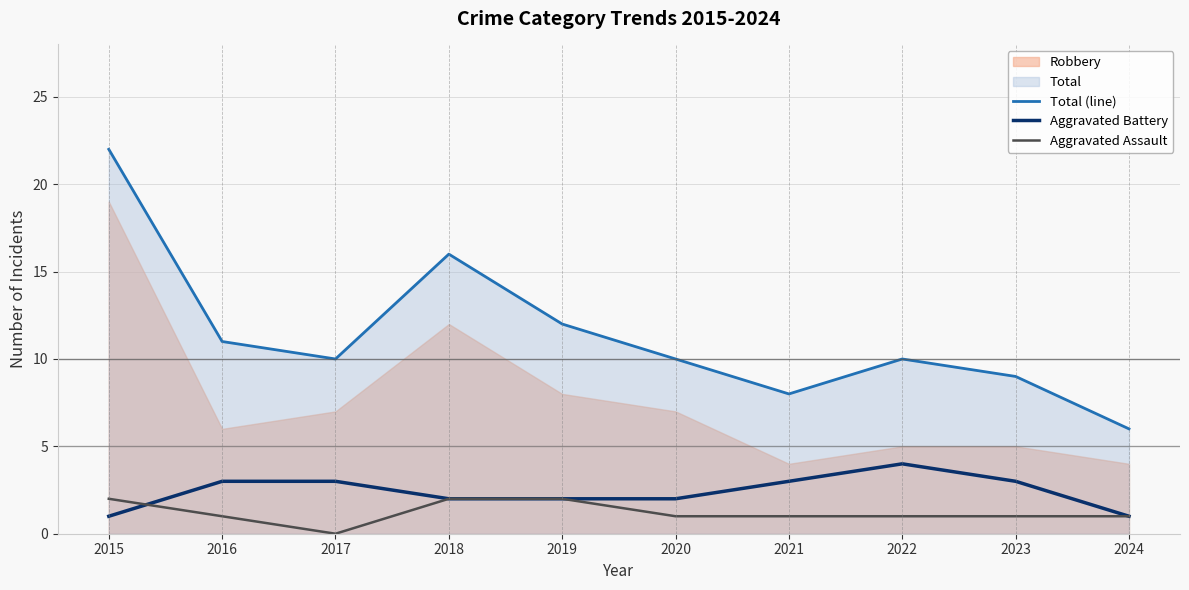

Where does the Total (line) series first go above 10?

2015